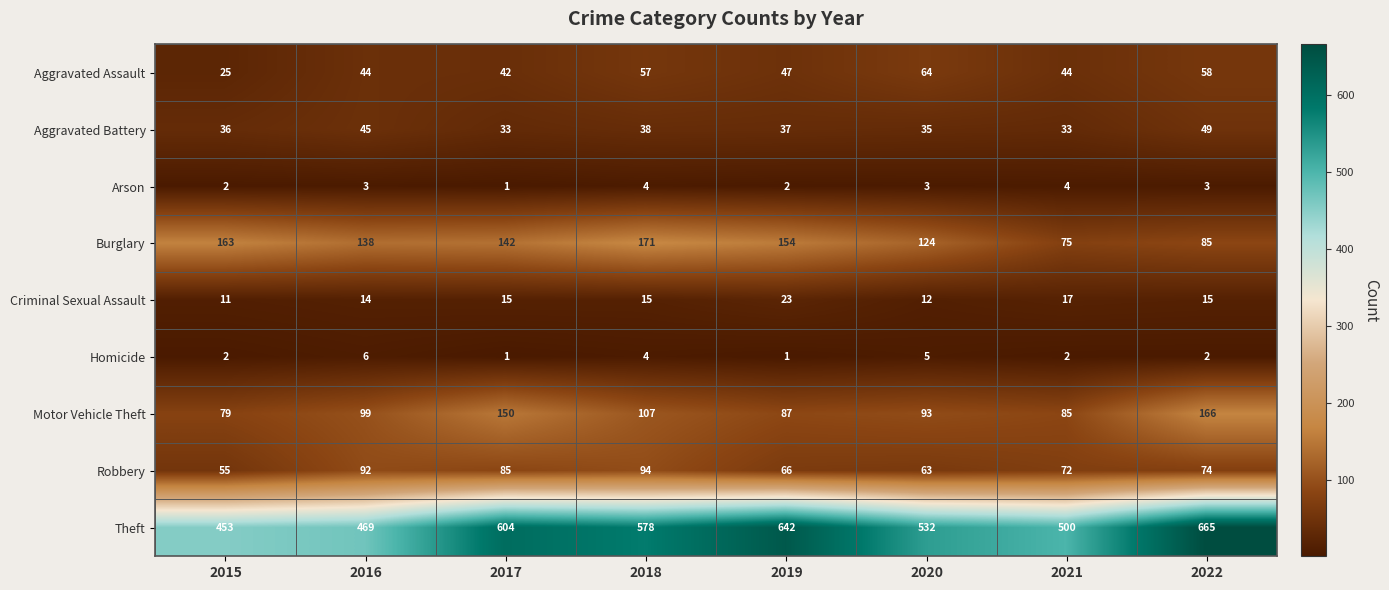

At 2022, list the series in order from smallest to largest.

Homicide, Arson, Criminal Sexual Assault, Aggravated Battery, Aggravated Assault, Robbery, Burglary, Motor Vehicle Theft, Theft